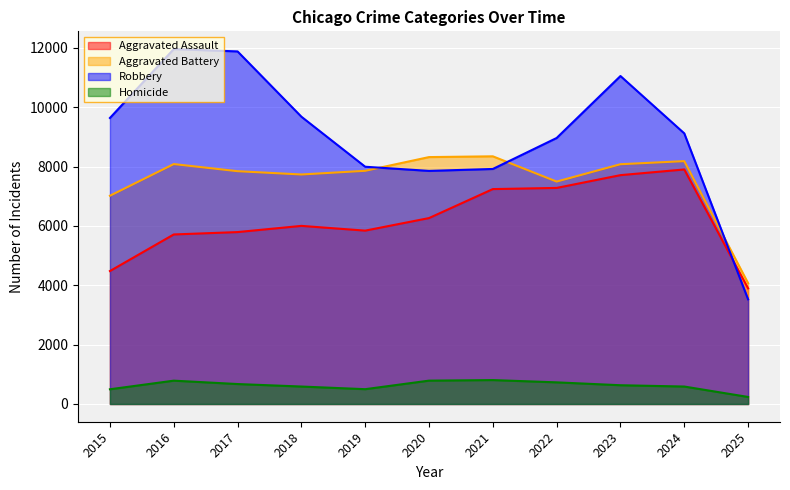

Reading left to right, list all the values displayed in this chart.

Aggravated Assault: 2015=4480	2016=5713	2017=5793	2018=6002	2019=5842	2020=6265	2021=7242	2022=7281	2023=7712	2024=7903	2025=3896
Aggravated Battery: 2015=7018	2016=8085	2017=7845	2018=7734	2019=7858	2020=8320	2021=8346	2022=7495	2023=8080	2024=8184	2025=4071
Robbery: 2015=9638	2016=11960	2017=11881	2018=9681	2019=7995	2020=7855	2021=7920	2022=8964	2023=11052	2024=9119	2025=3526
Homicide: 2015=496	2016=786	2017=672	2018=588	2019=499	2020=787	2021=806	2022=729	2023=632	2024=588	2025=237